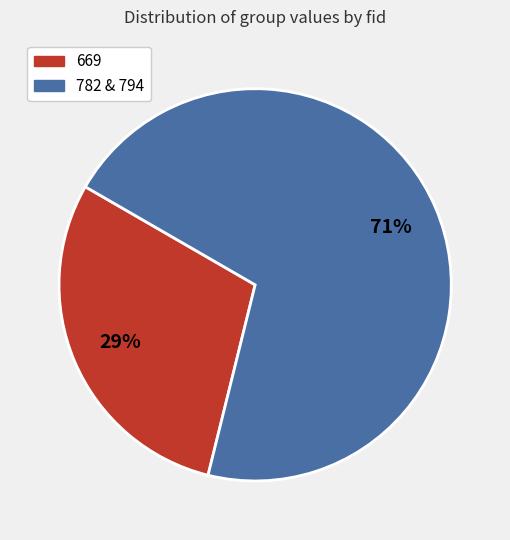

To the nearest percent, what percentage of the pie is 782 & 794?

71%